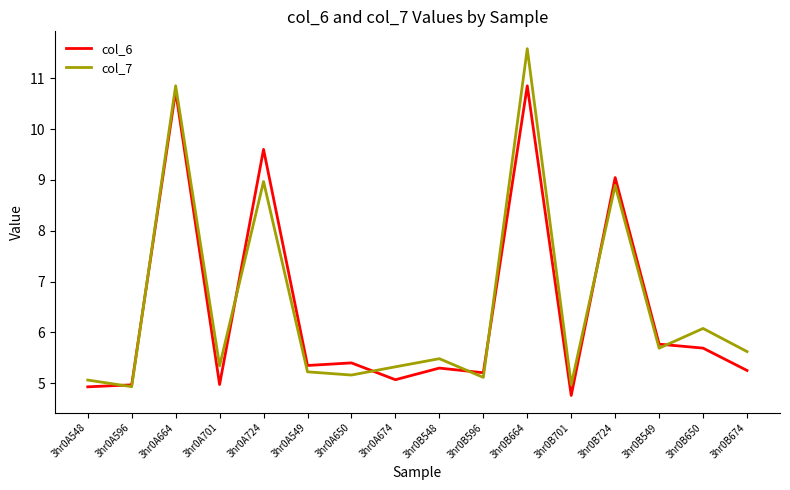

Does the chart display data point markers on the line(s)?

No